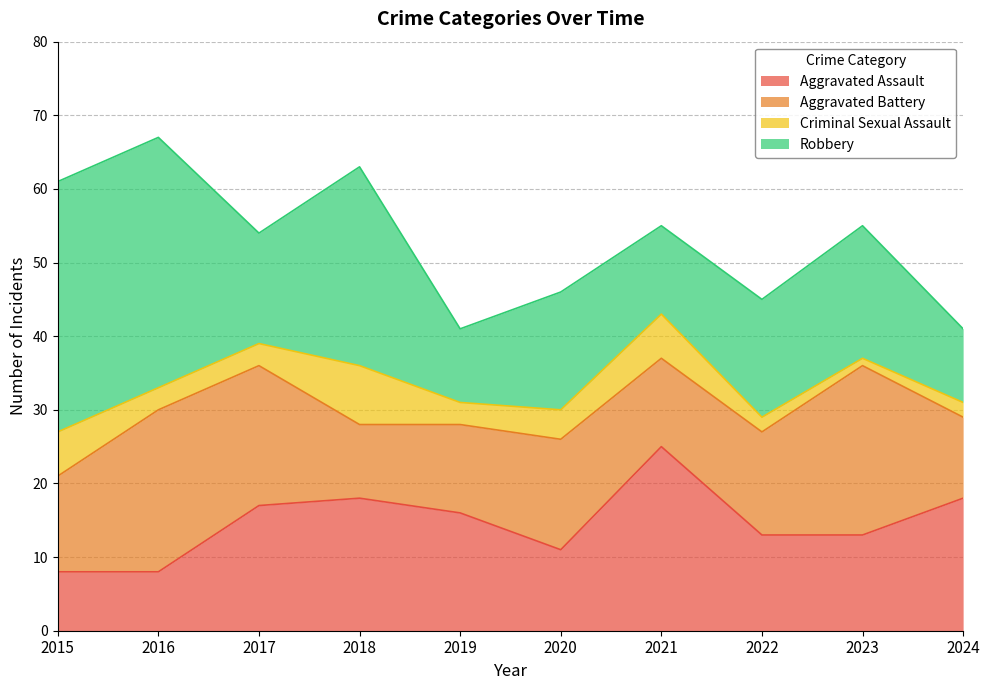

The value of Aggravated Assault at 2017 is 17. True or false?

True